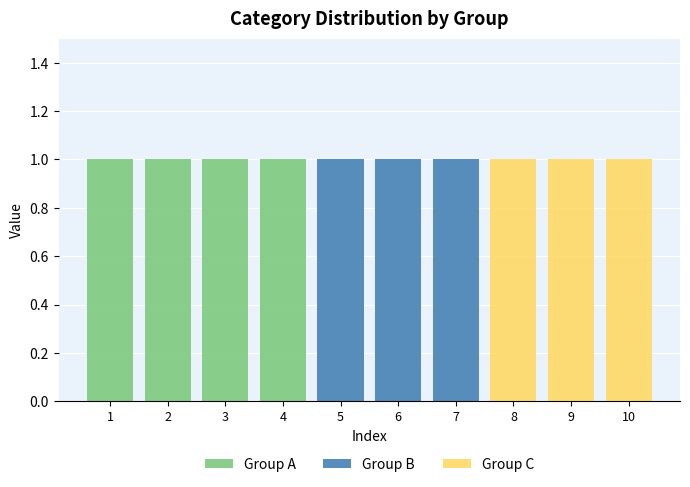

What are all the series names shown in the legend?

Group A, Group B, Group C